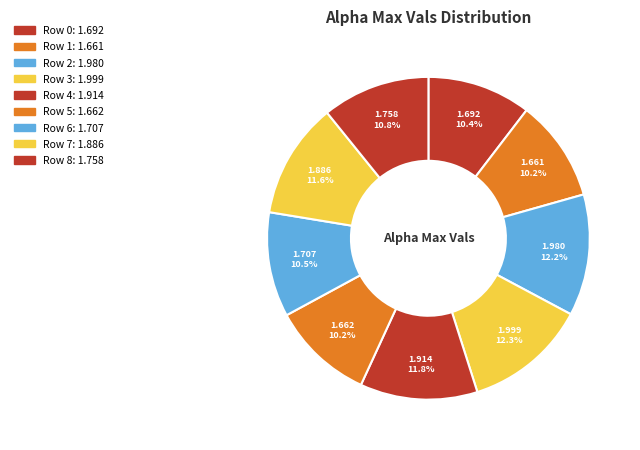

How many segments does this pie chart have?

9